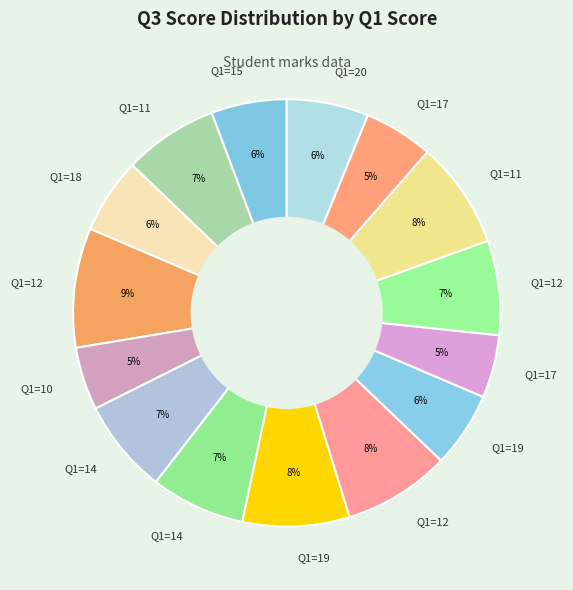

Count the number of slices in the pie.

15